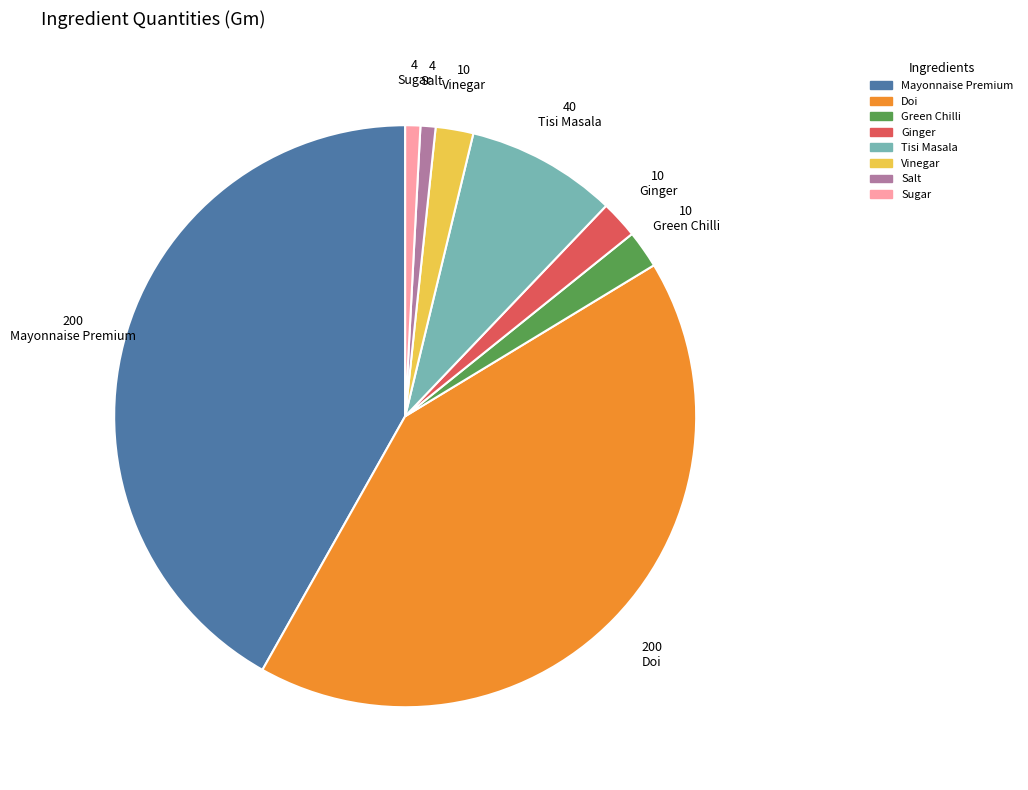

What is the ratio of the value at Sugar to the value at Ginger?

0.4